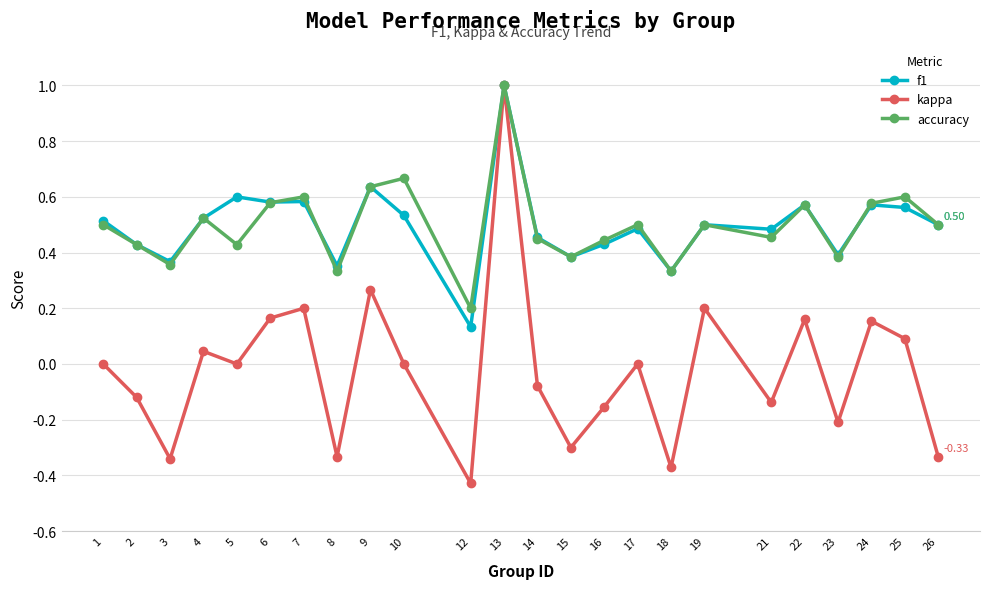

At 5, list the series in order from smallest to largest.

kappa, accuracy, f1